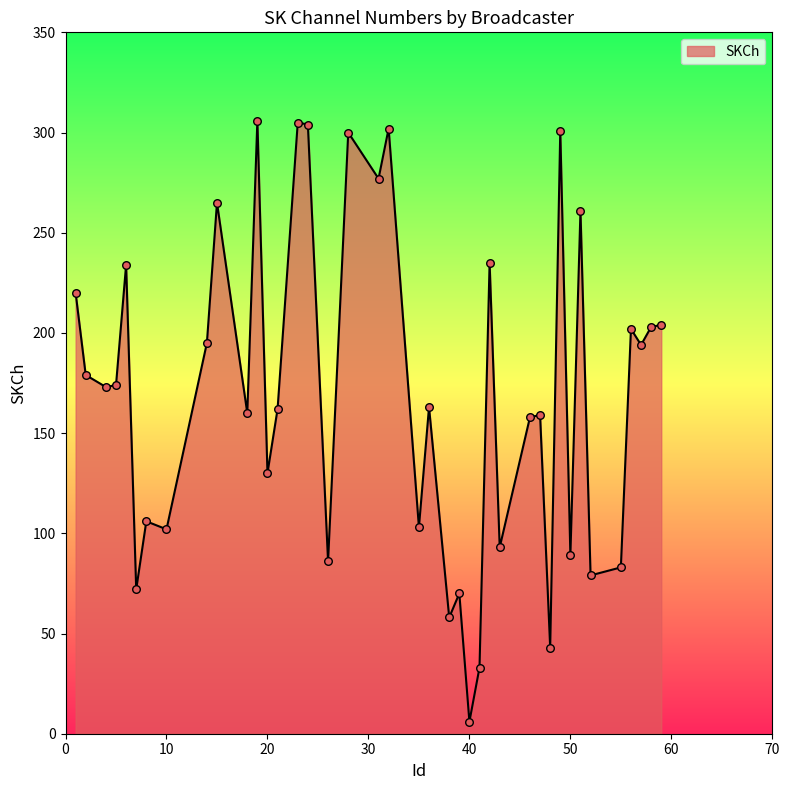

What is the difference between the maximum and minimum values?

300